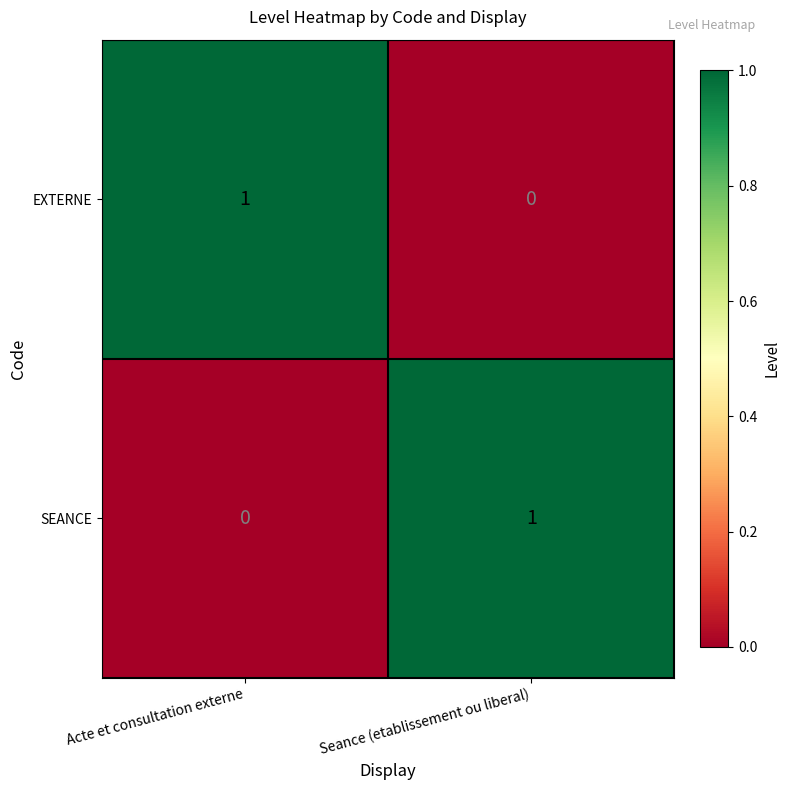

What is the difference between the highest and lowest values at Acte et consultation externe?

1